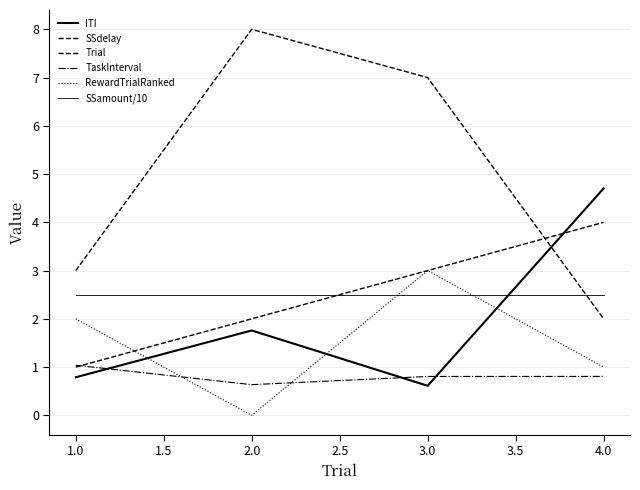

Does the chart display data point markers on the line(s)?

No